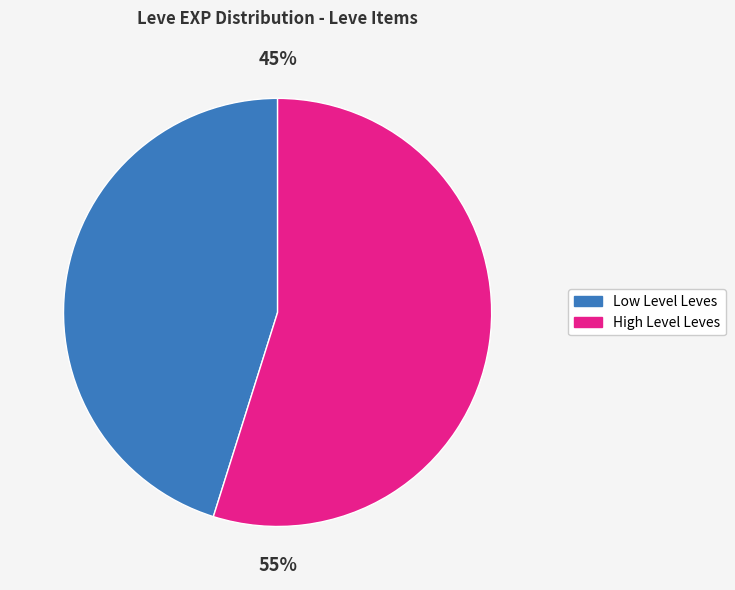

To the nearest percent, what is the difference between the largest and smallest slice percentages?

10%